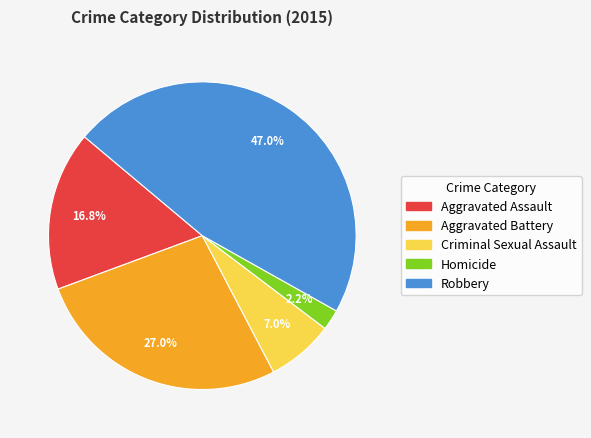

Which has a higher value, Aggravated Assault or Aggravated Battery?

Aggravated Battery